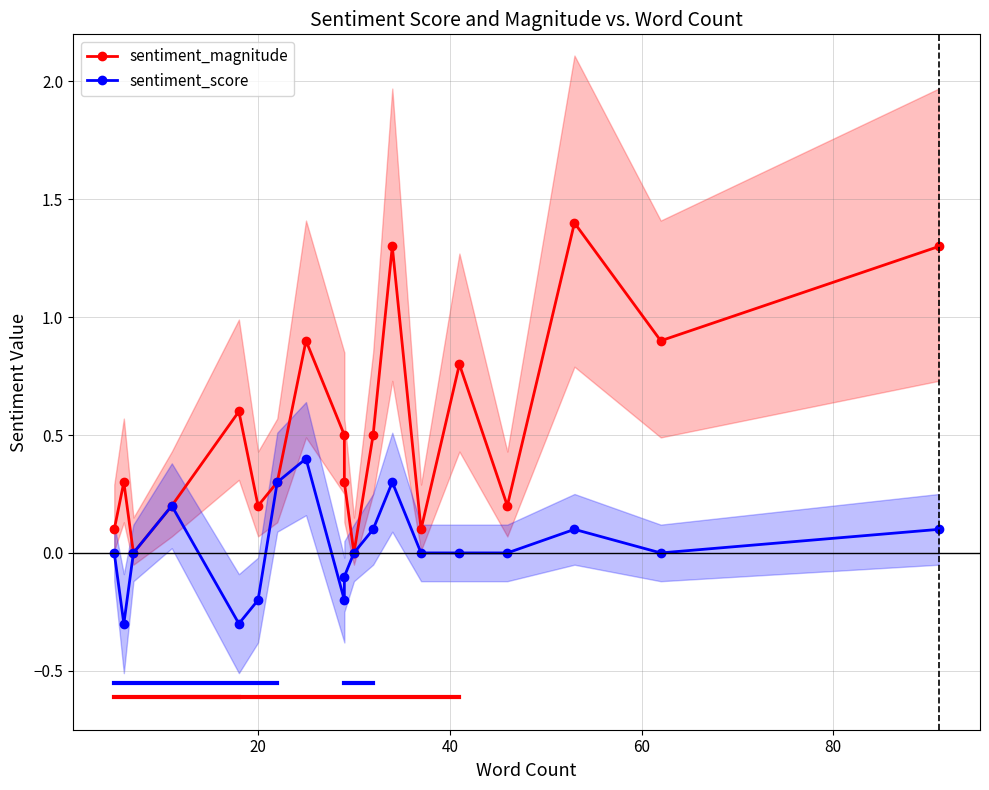

Is it true that sentiment_magnitude equals 2.5 at 16?

False